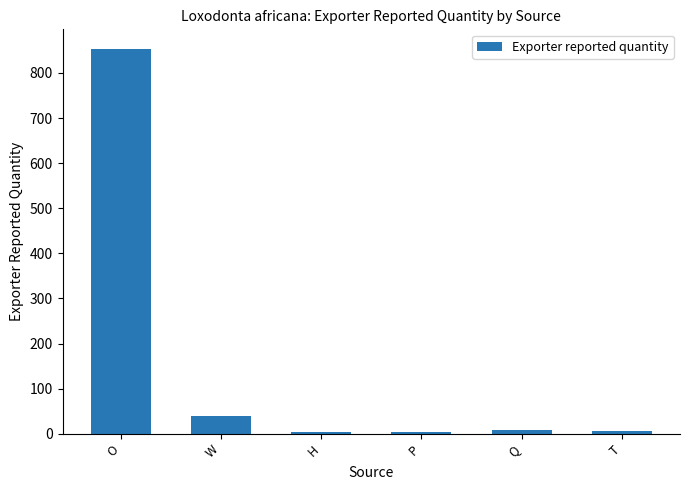

The value at W is 40. True or false?

True